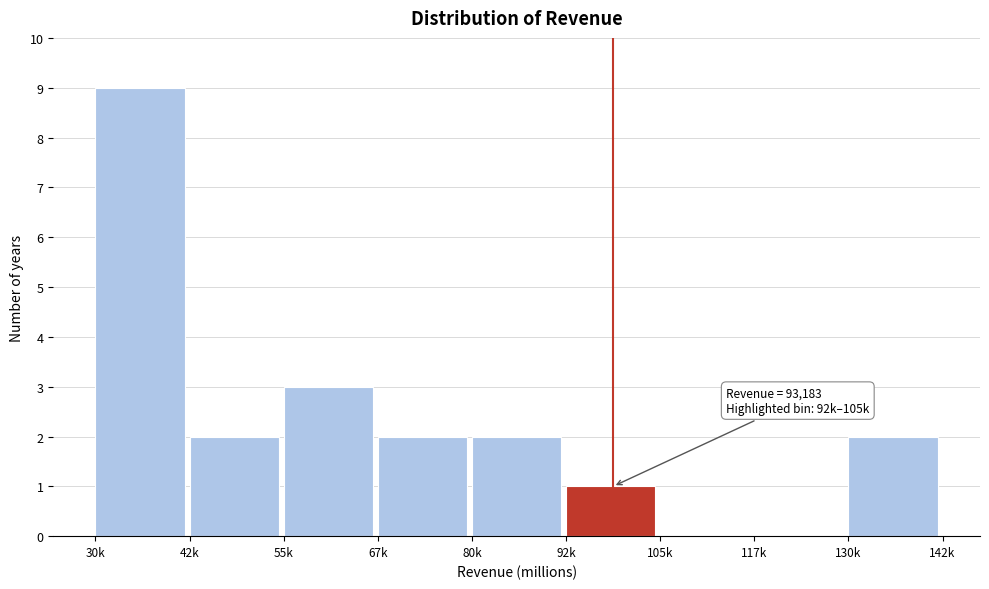

Reading right to left, extract all data points from this chart.

130k=2	117k=0	105k=0	92k=1	80k=2	67k=2	55k=3	42k=2	30k=9